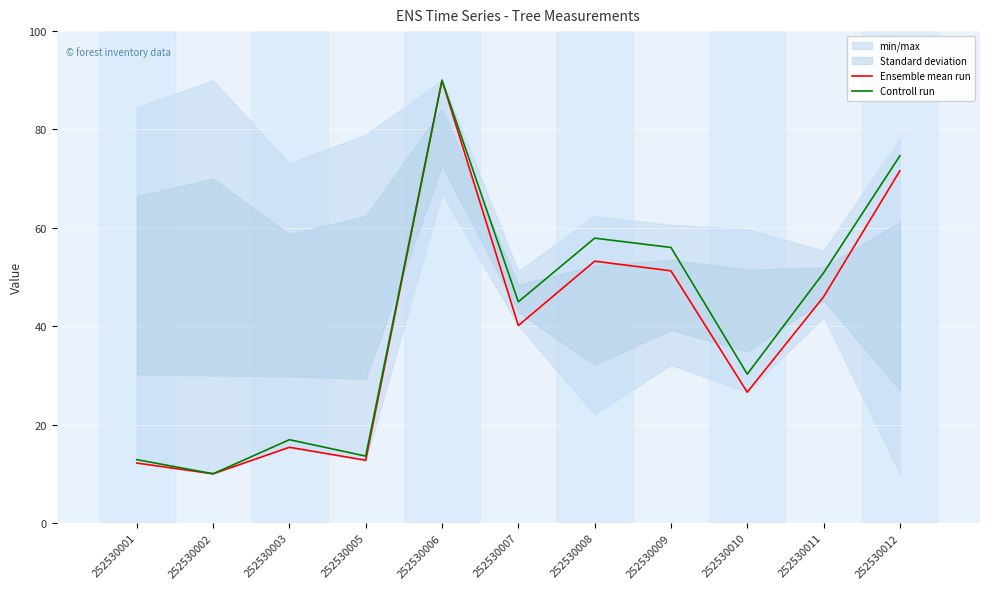

Reading left to right, what are all the values shown in this chart?

Ensemble mean run: 252530001=12.2	252530002=10.0	252530003=15.4	252530005=12.7	252530006=90.0	252530007=40.1	252530008=53.2	252530009=51.3	252530010=26.6	252530011=46.0	252530012=71.6
Controll run: 252530001=12.9	252530002=10.0	252530003=16.9	252530005=13.6	252530006=90.0	252530007=45.0	252530008=57.9	252530009=56.0	252530010=30.3	252530011=50.8	252530012=74.6